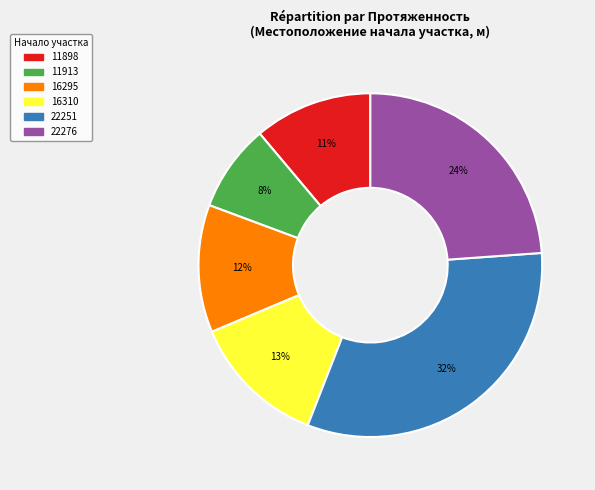

Rank the categories by value from lowest to highest.

11913, 11898, 16295, 16310, 22276, 22251